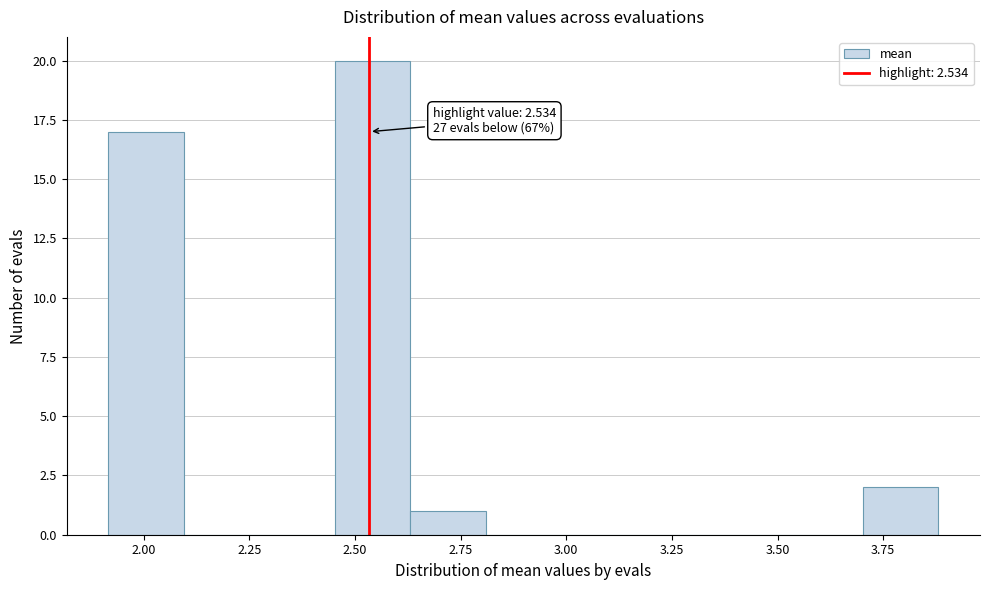

Read against the x-axis, roughly where is the centre of the tallest bar?

2.55